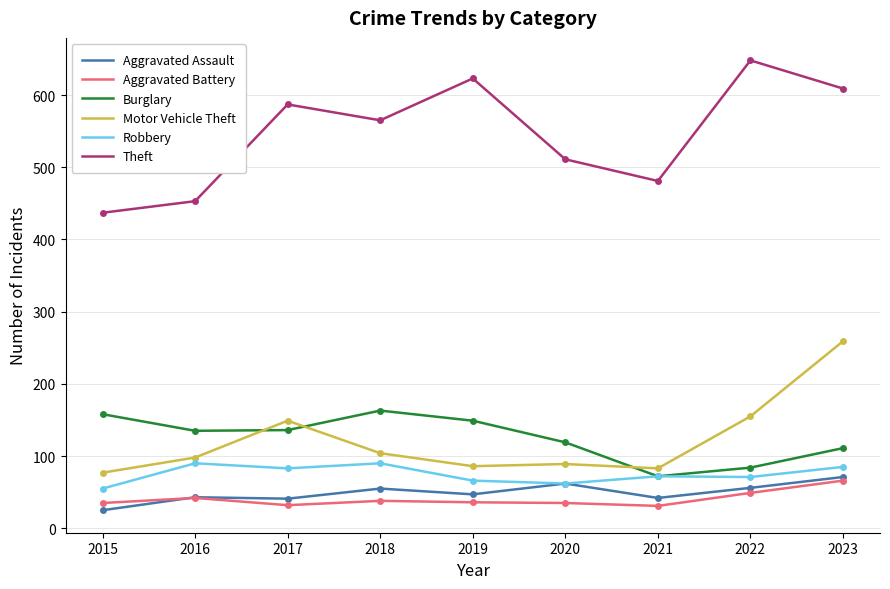

True or false: Aggravated Battery has more than 1 interior local peaks.

True